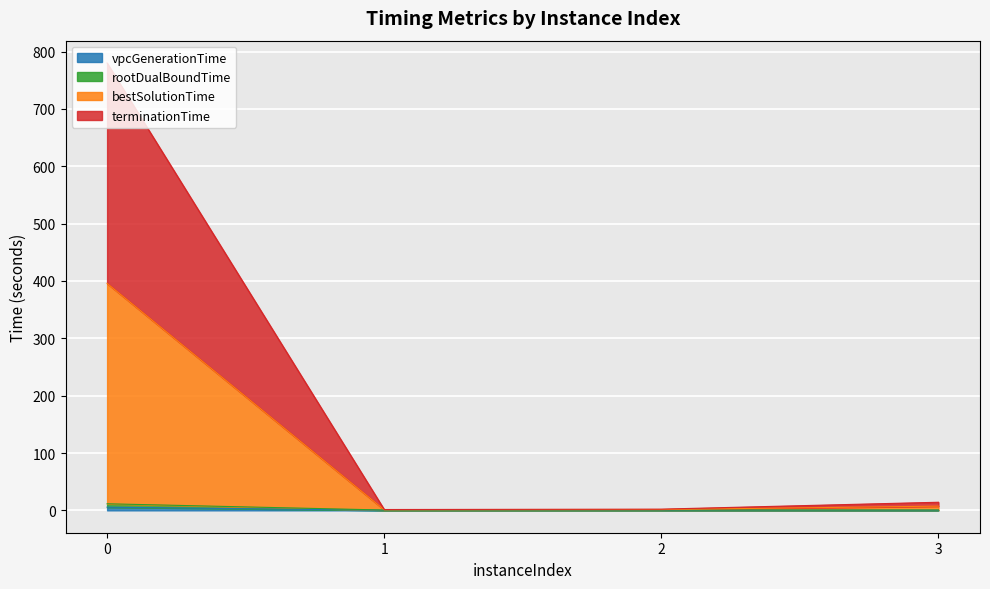

How many lines are shown in the chart?

4